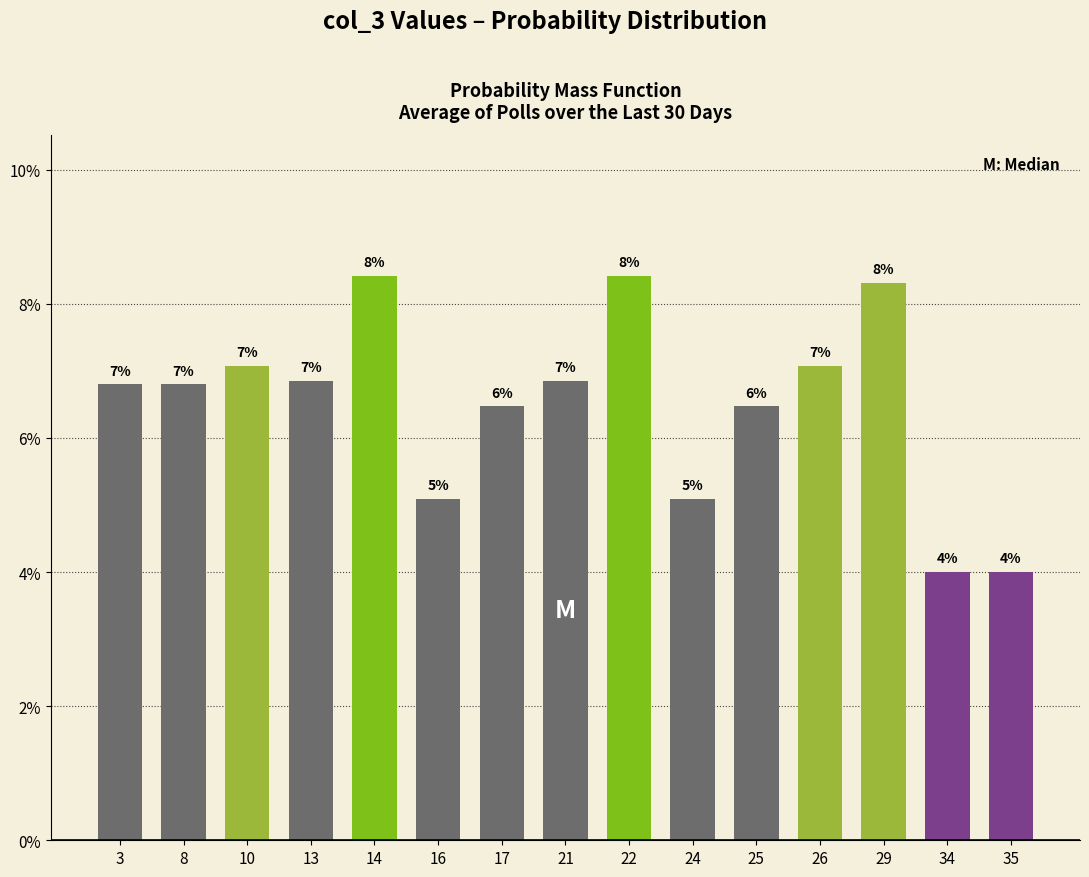

The chart shows a value of 0.0 at 17. True or false?

False